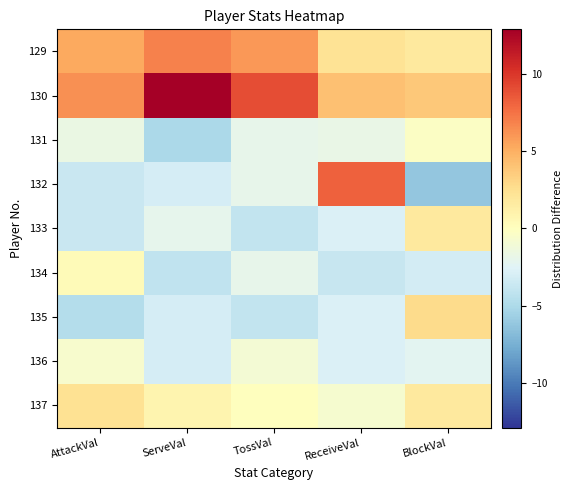

Which has a higher value, BlockVal or ReceiveVal?

ReceiveVal